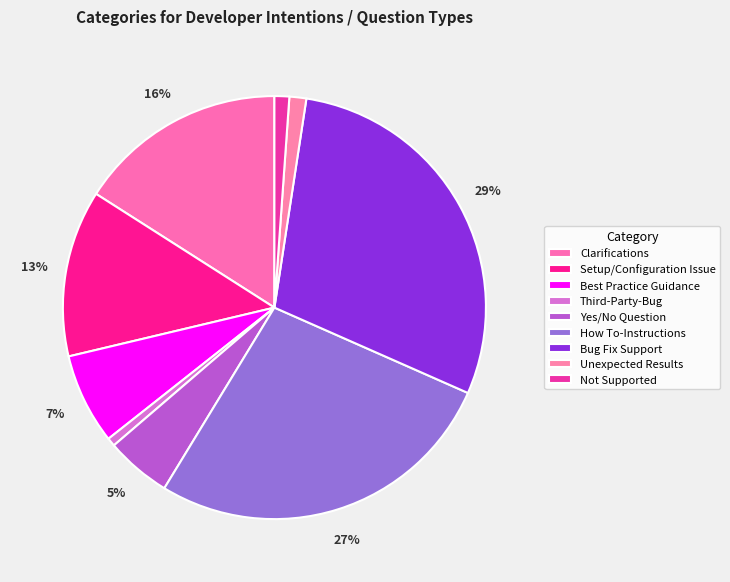

To the nearest percent, what is the difference between the Best Practice Guidance and Setup/Configuration Issue slice percentages?

6%